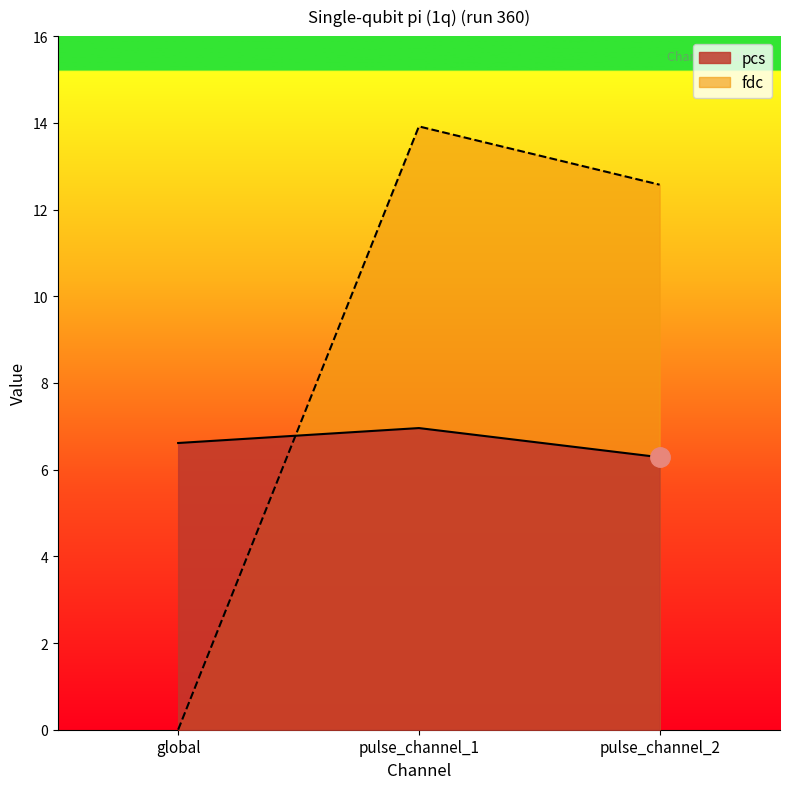

Rank the series by their maximum value, from highest to lowest.

fdc, pcs